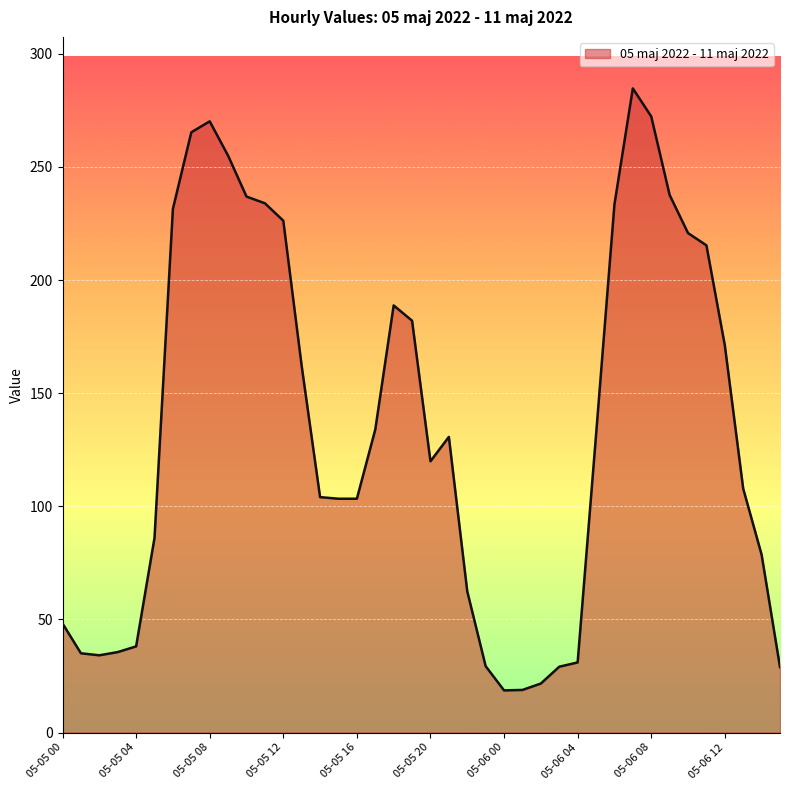

What is the smallest value displayed?

18.6